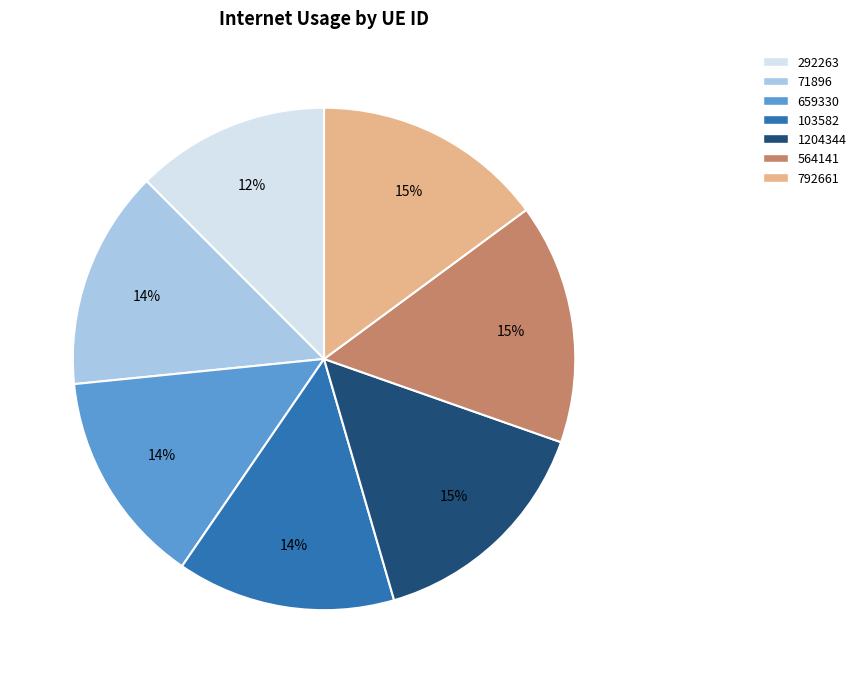

To the nearest percent, what is the difference between the largest and smallest slice percentages?

3%